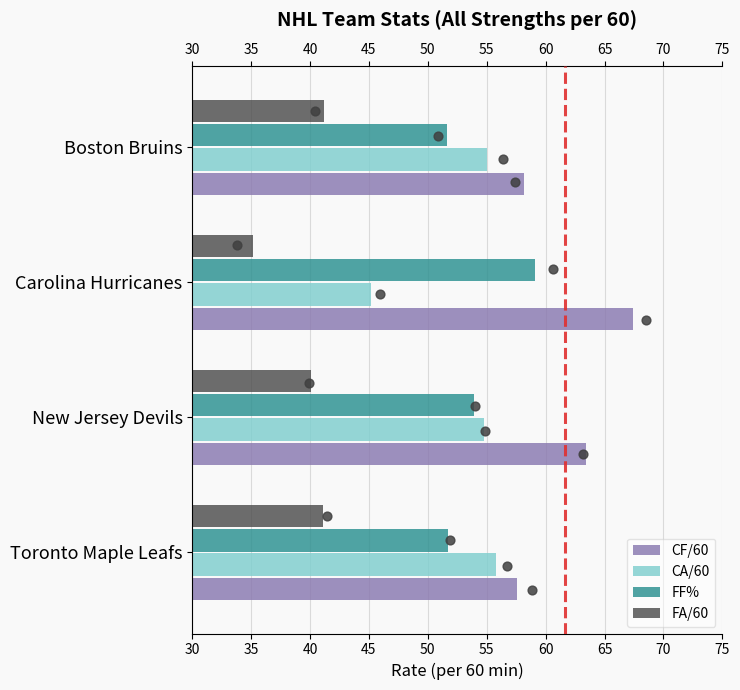

What is the total value across all series at 35?

206.8